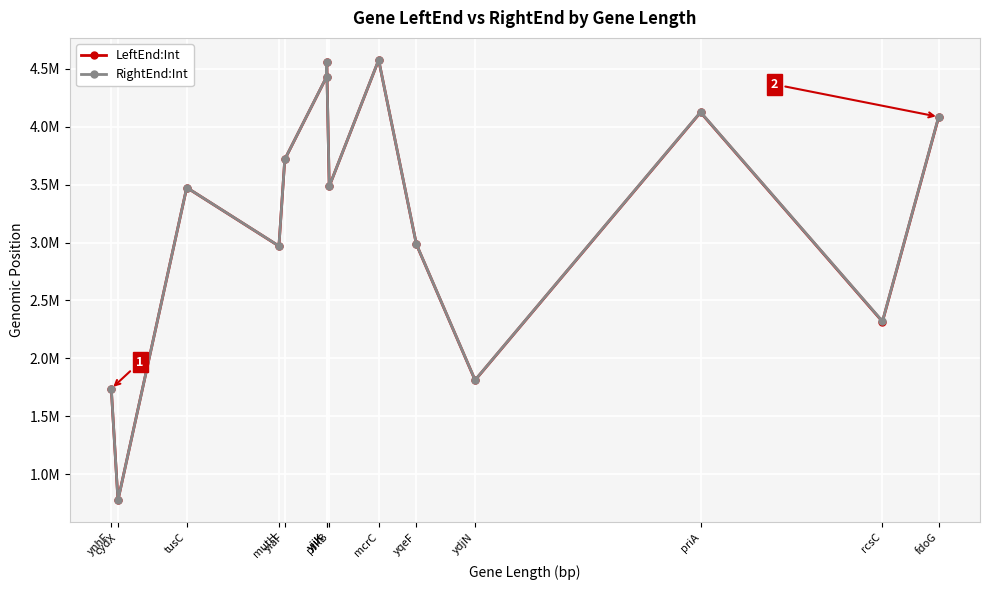

In LeftEnd:Int, how many points are higher than both neighbors (excluding endpoints)?

4